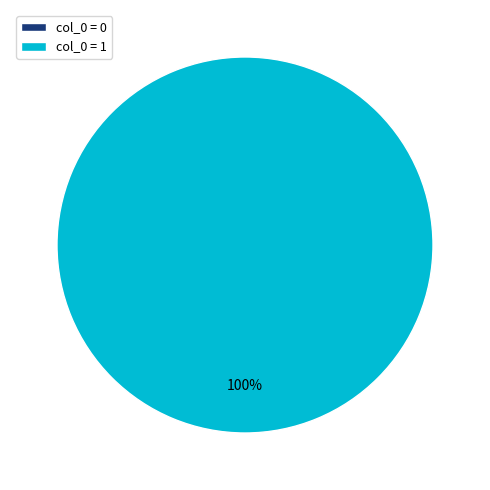

What is the change in value from 0 to 1?

+1